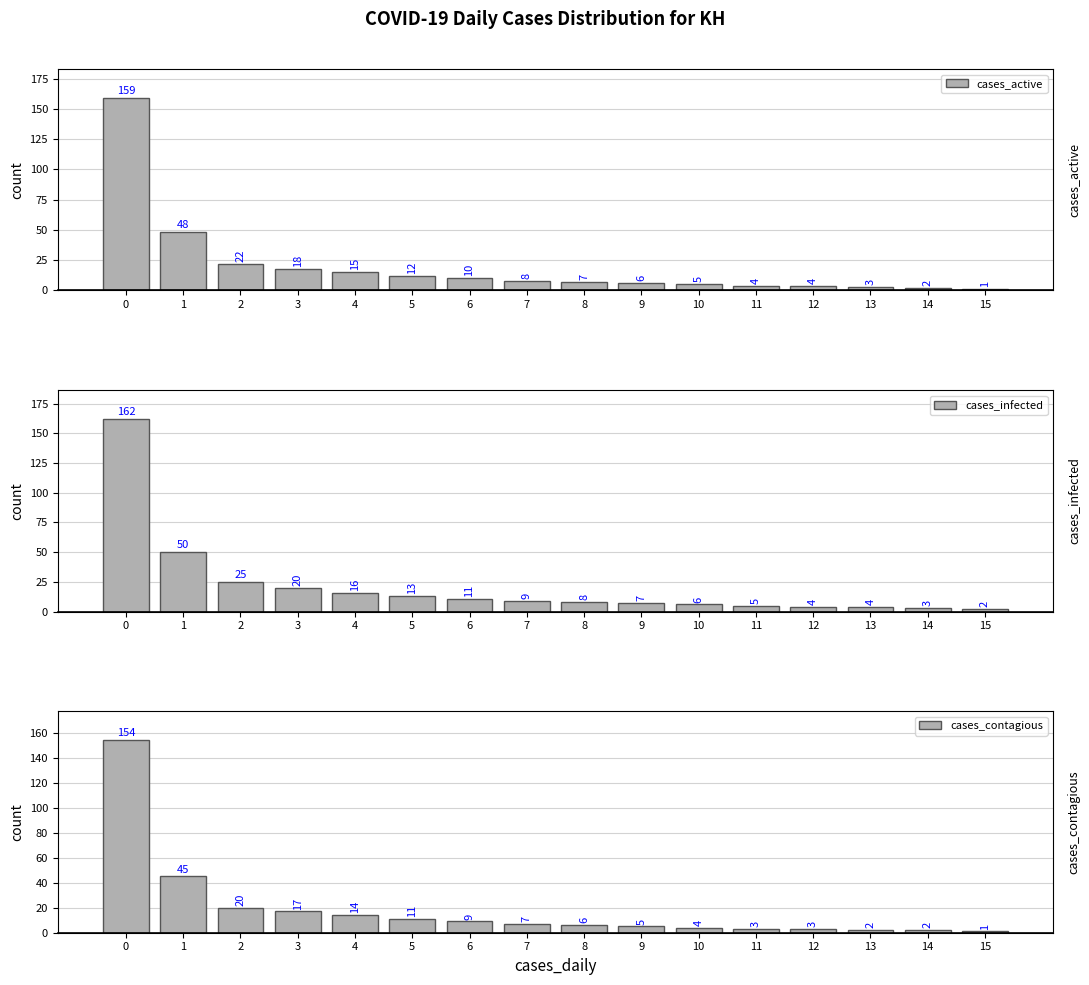

Rank the series by their maximum value, from highest to lowest.

cases_infected, cases_active, cases_contagious